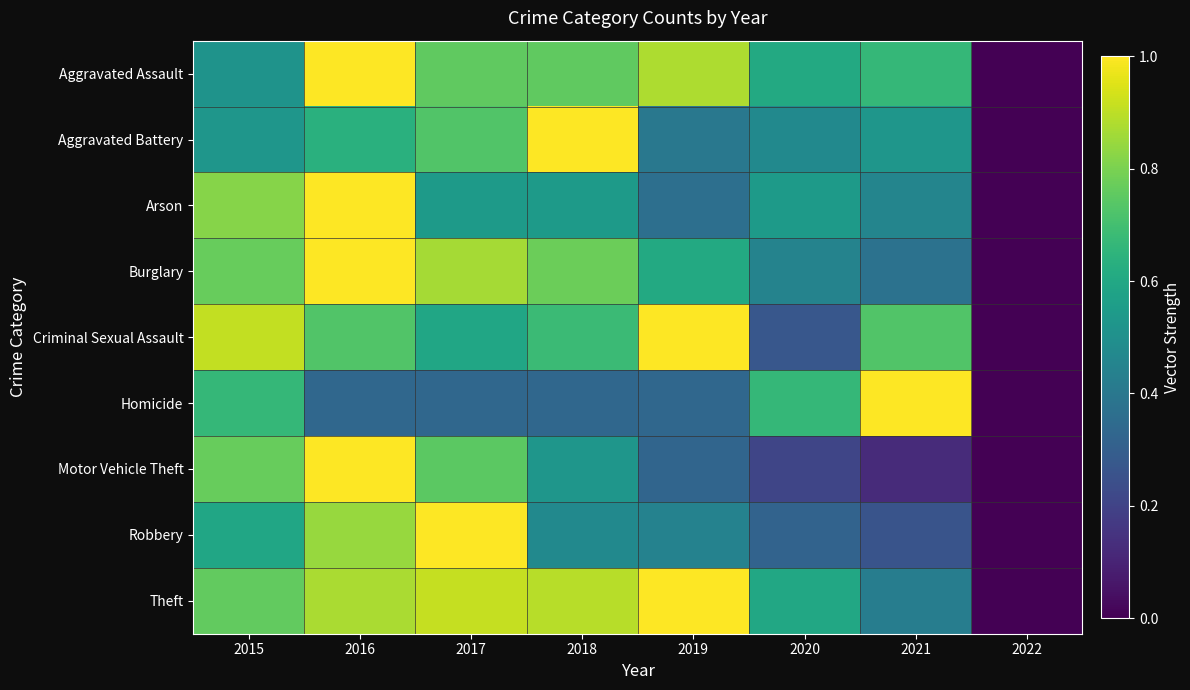

List the series in order of their peak value, highest first.

Aggravated Assault, Aggravated Battery, Arson, Burglary, Criminal Sexual Assault, Homicide, Motor Vehicle Theft, Robbery, Theft